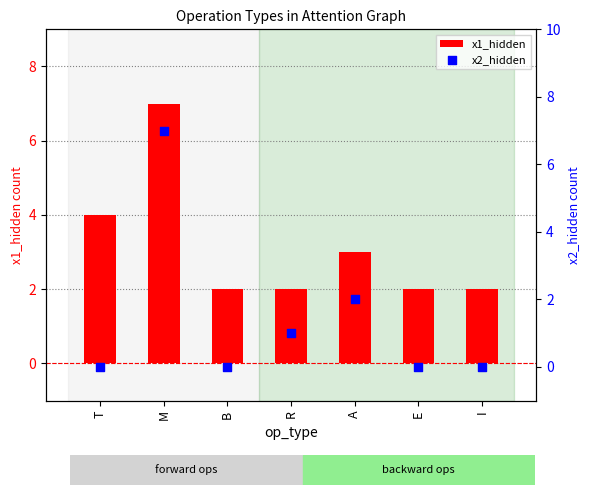

What is the total value across all series at M?

14